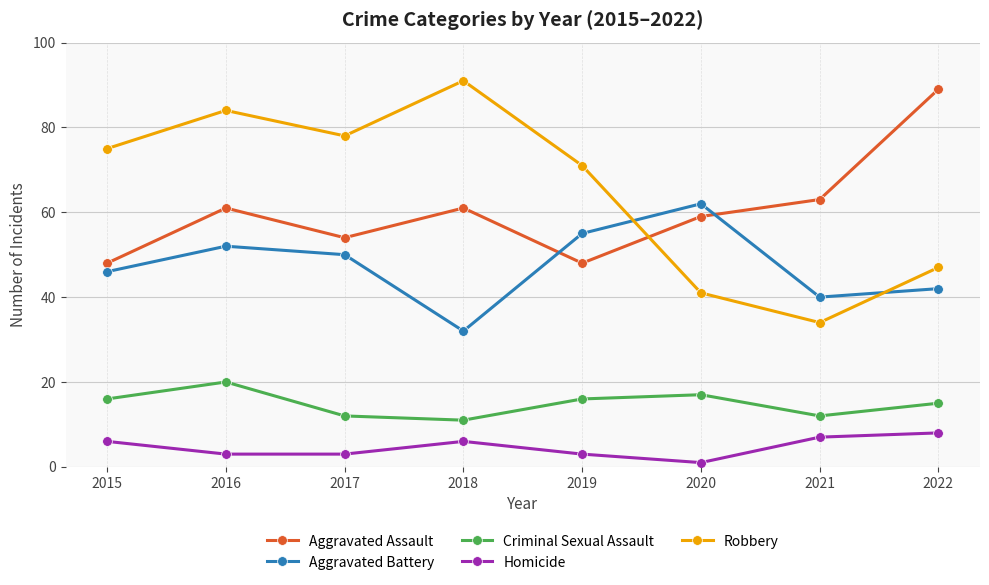

How many series are shown in this chart?

5